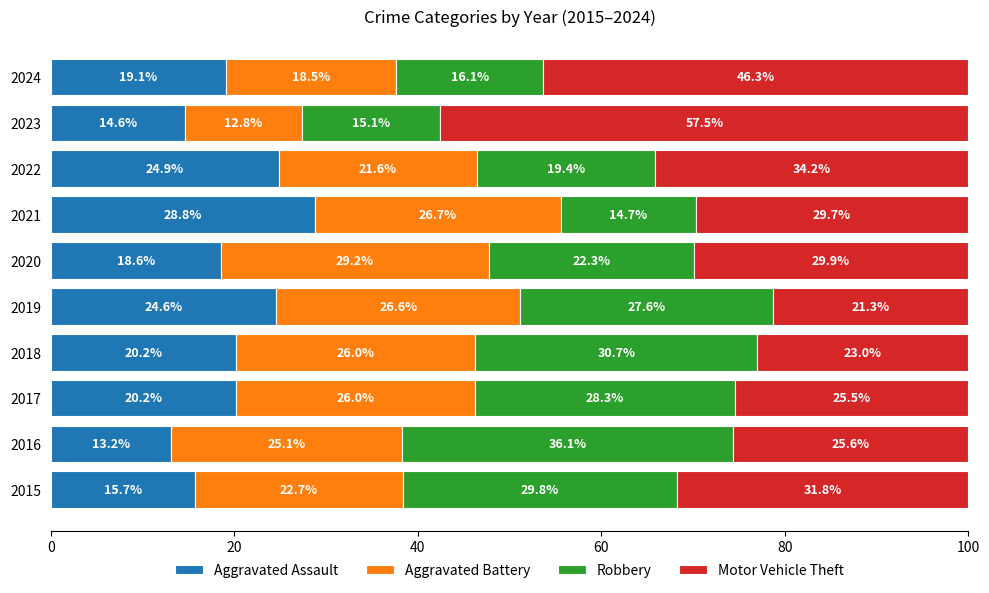

What is the difference between the second highest and second lowest values in the Aggravated Assault series?

10.3